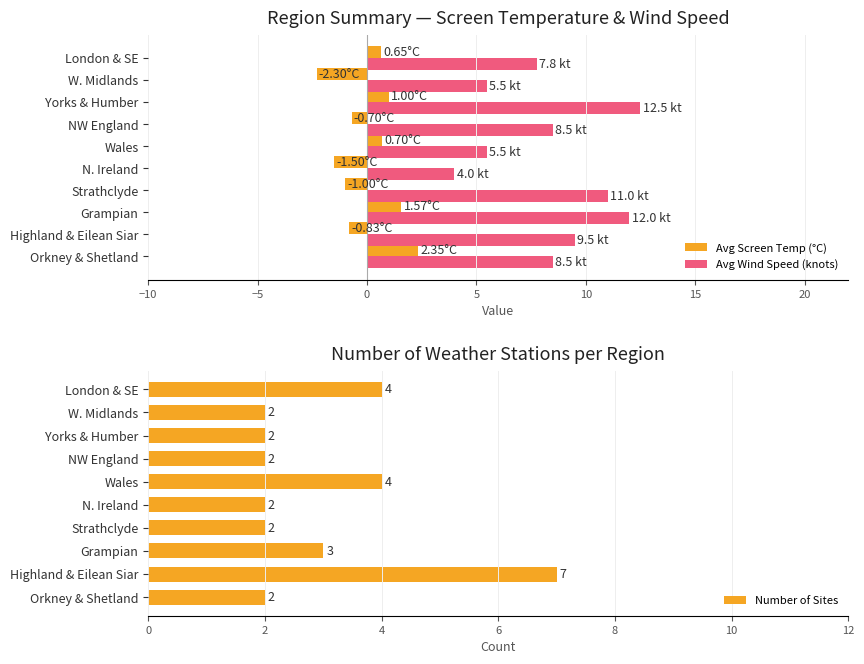

What is the difference between the second highest and second lowest values in the Avg Wind Speed (knots) series?

6.5